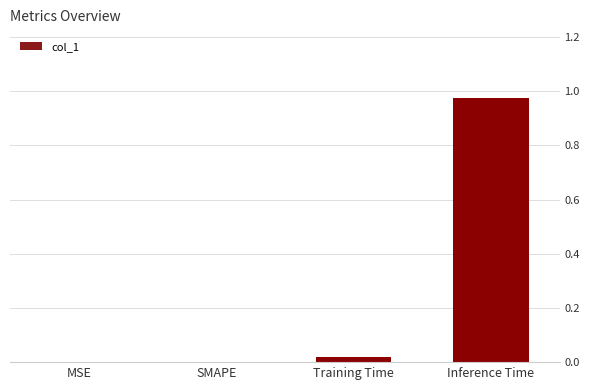

Are the bars horizontal?

No